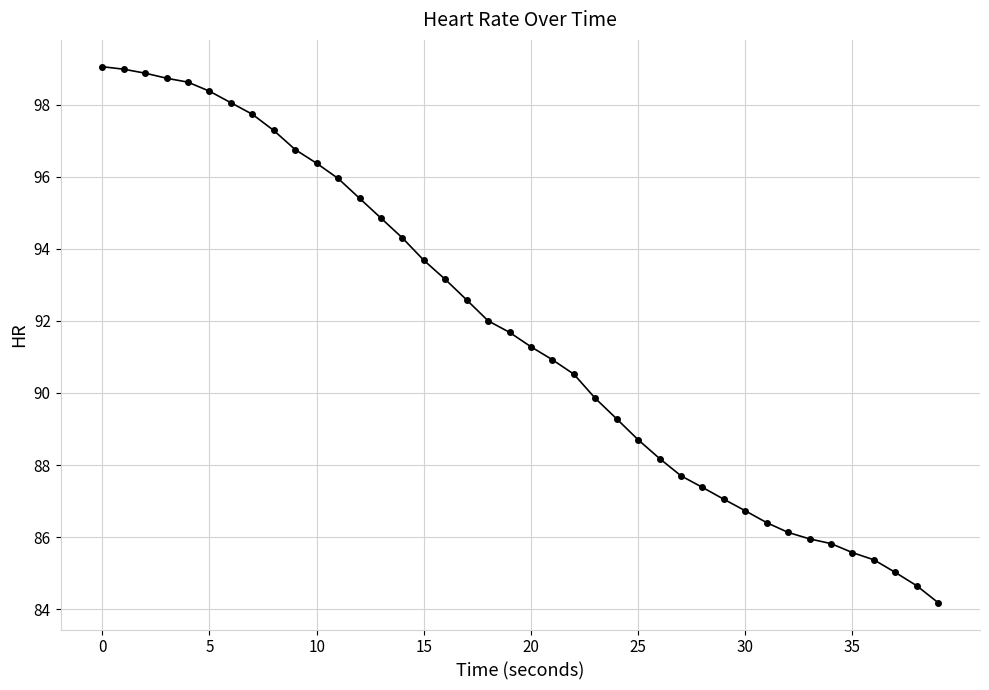

What is the value of the 5th point from the left?

98.6